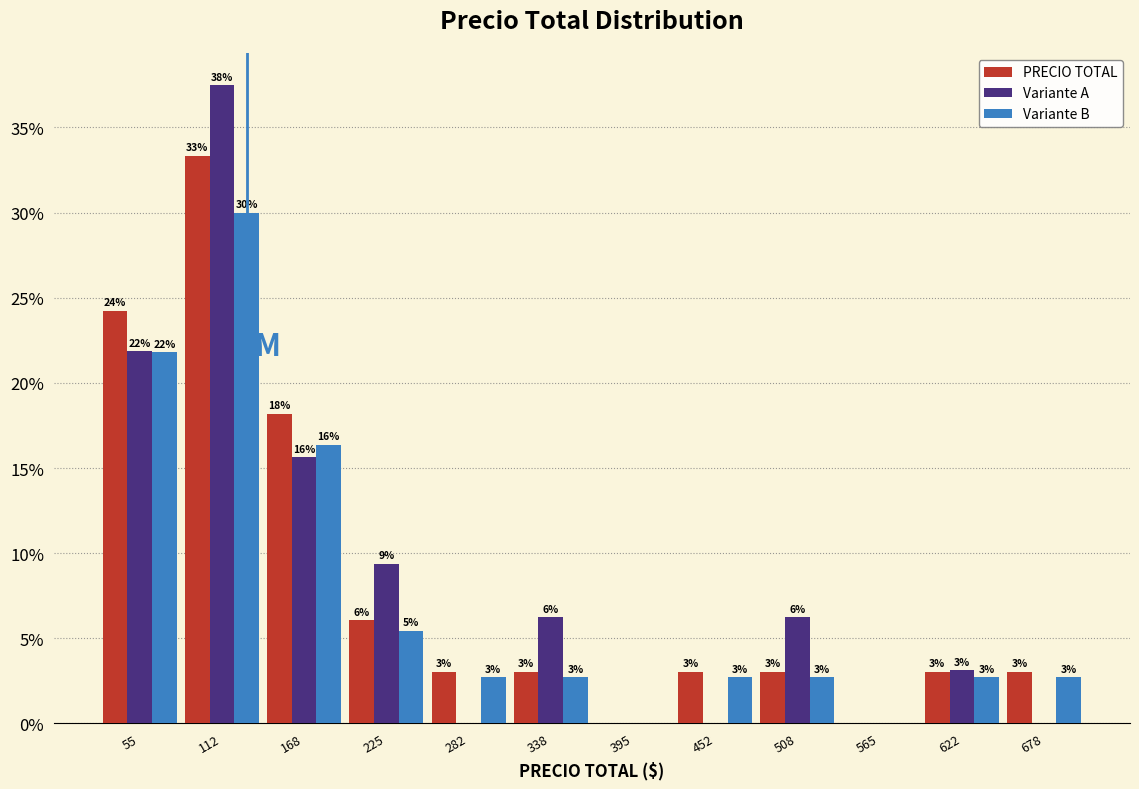

In the Variante B series, which range on the x-axis has the tallest bar?

80 to 140